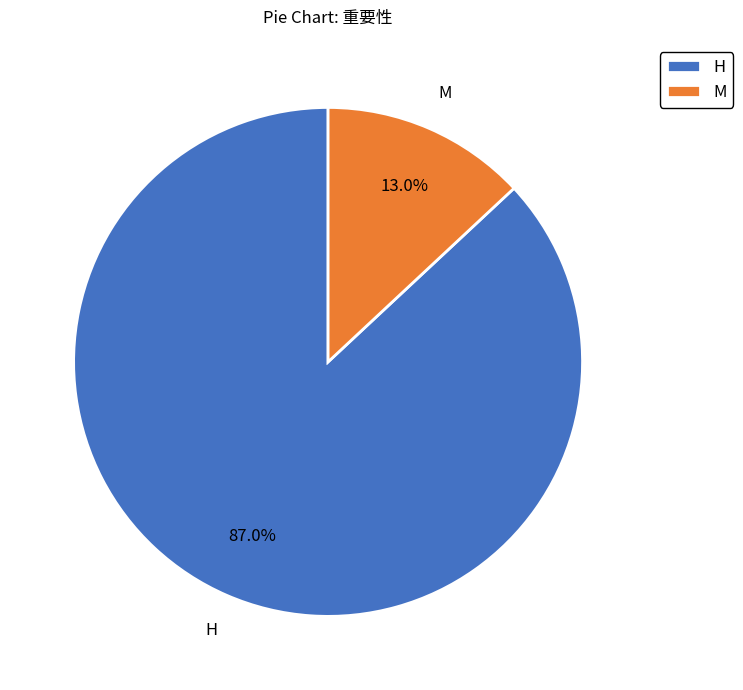

Do H and M together represent more than half of the pie?

Yes